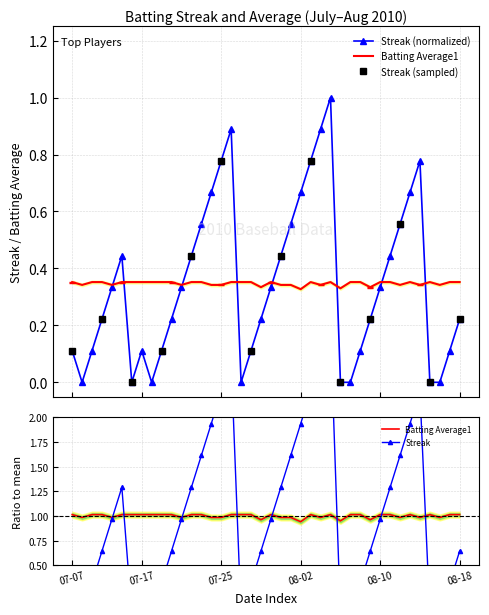

What is the greatest value displayed?

2.9